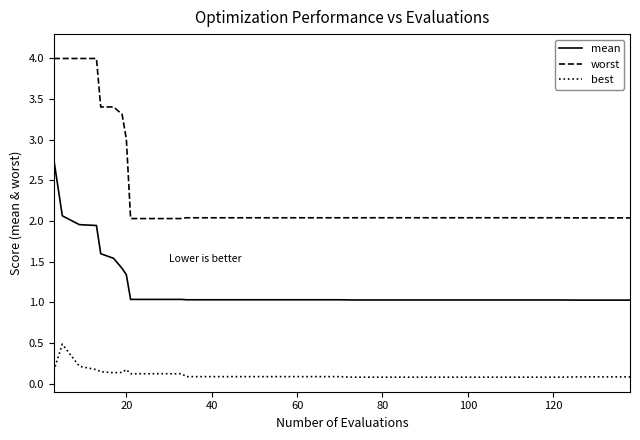

Which series has the largest total across all categories?

worst